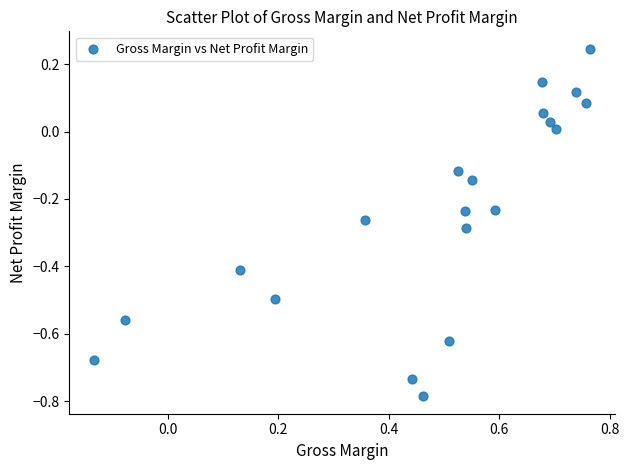

What is the range of Y values (max minus min)?

1.0